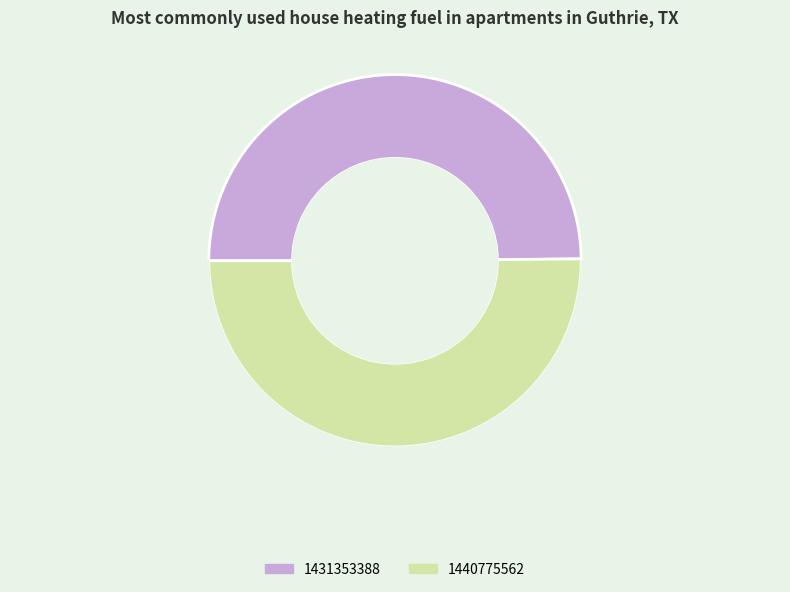

How many slices are in this pie chart?

2